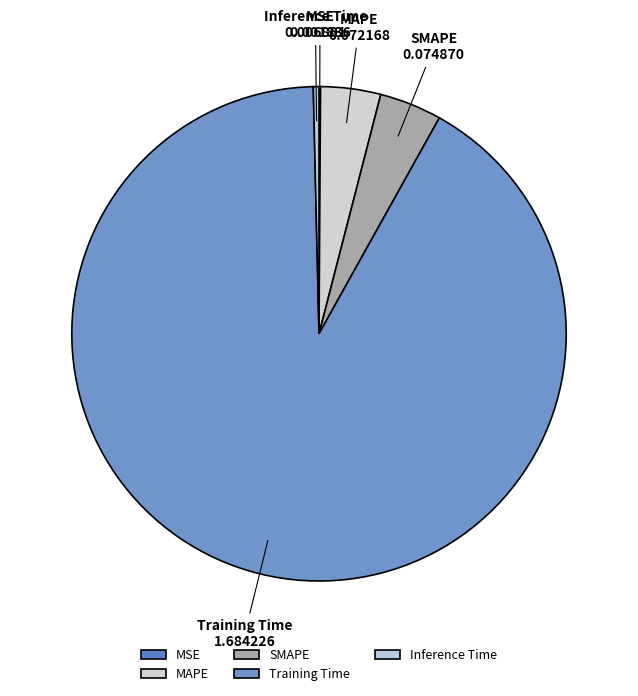

Which category has the biggest portion of the pie?

Training Time